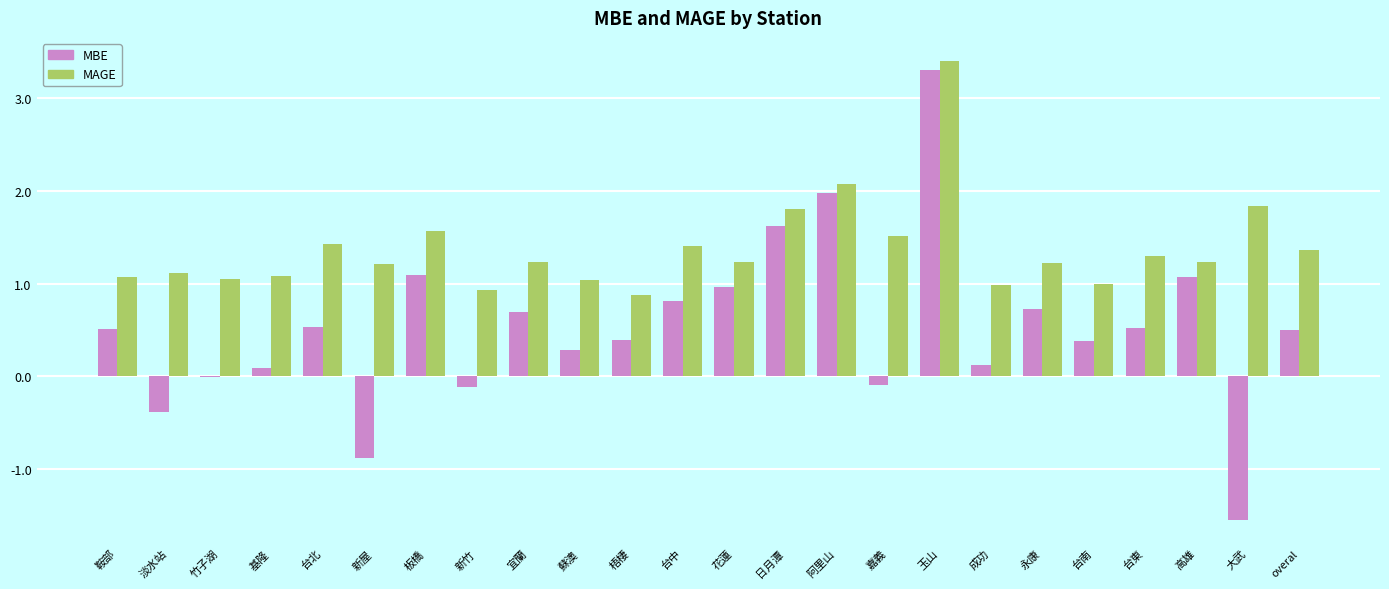

How many series are shown in this chart?

2